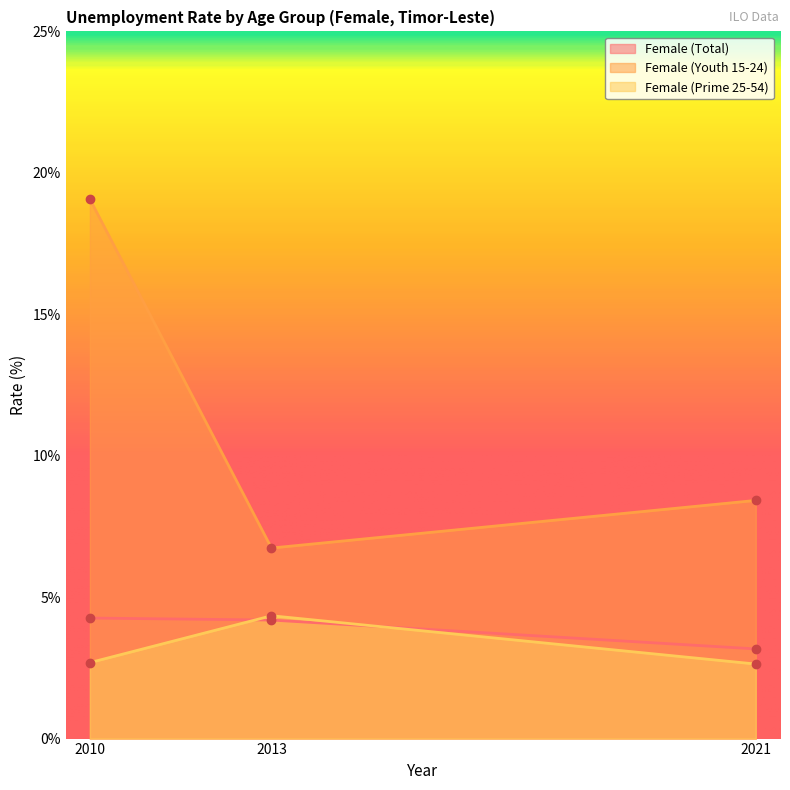

True or false: Female (Prime 25-54) has a value of 4.3 at 2013.

True